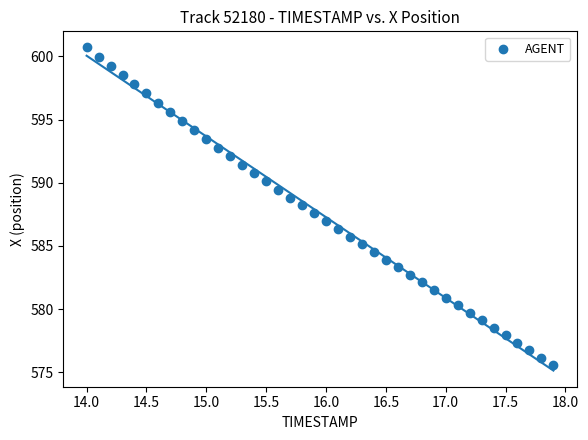

What is the range of Y values (max minus min)?

25.1